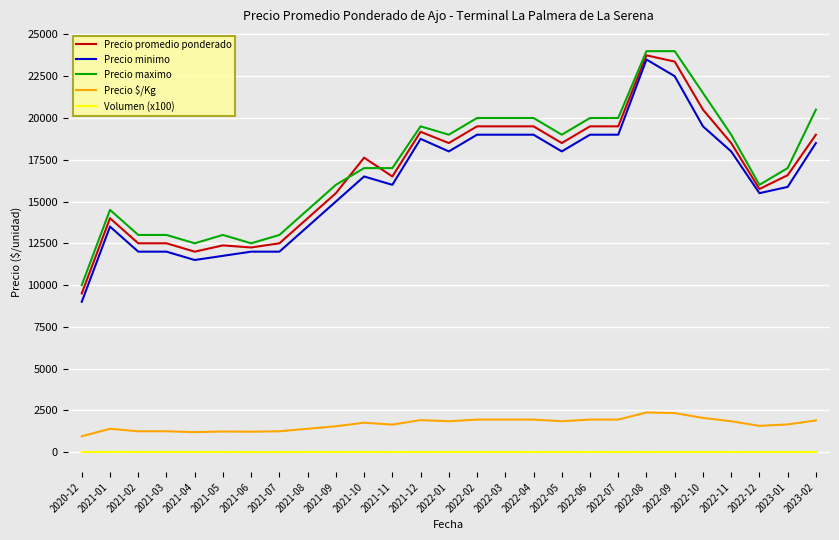

What is the maximum value shown in the chart?

24000.0